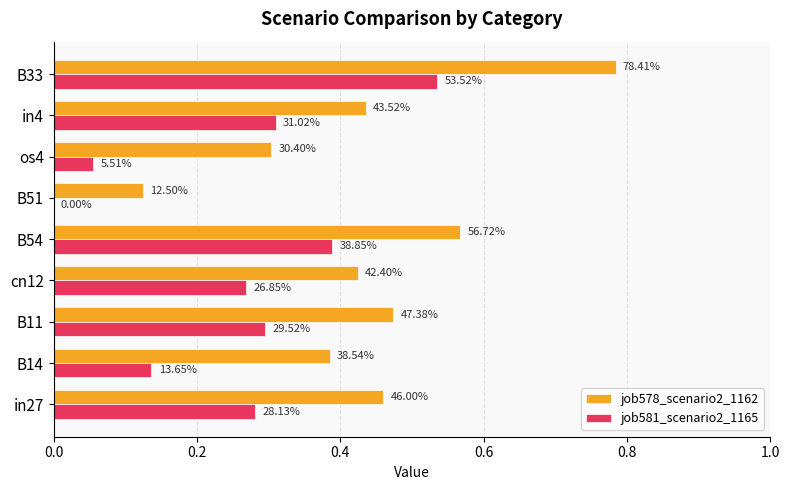

What are all the series names shown in the legend?

job578_scenario2_1162, job581_scenario2_1165